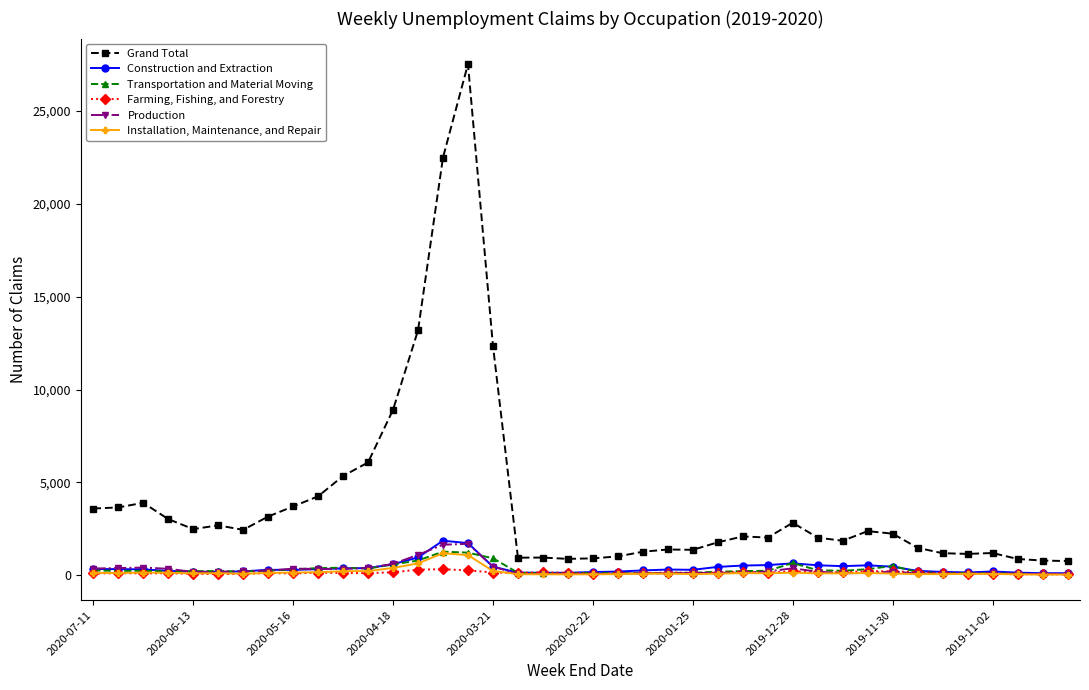

True or false: Transportation and Material Moving has more than 2 points higher than both neighbors.

True